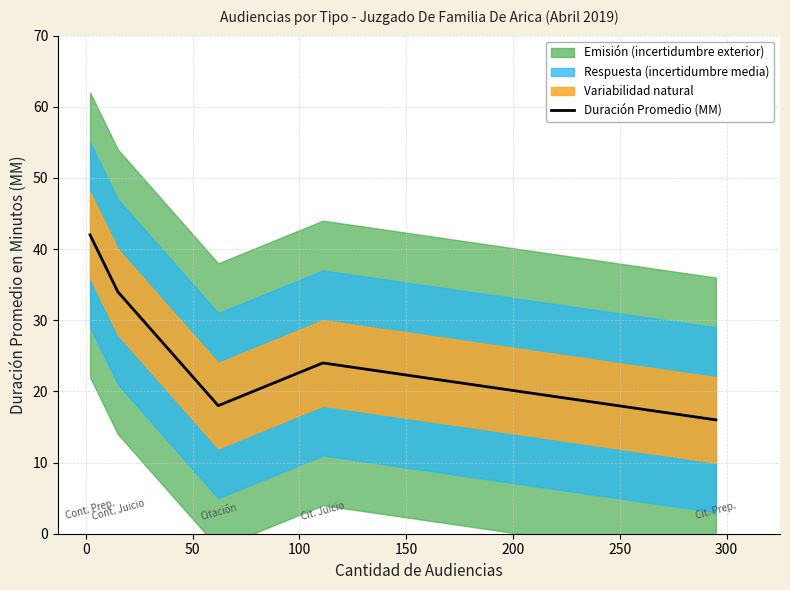

What is the greatest value displayed?

42